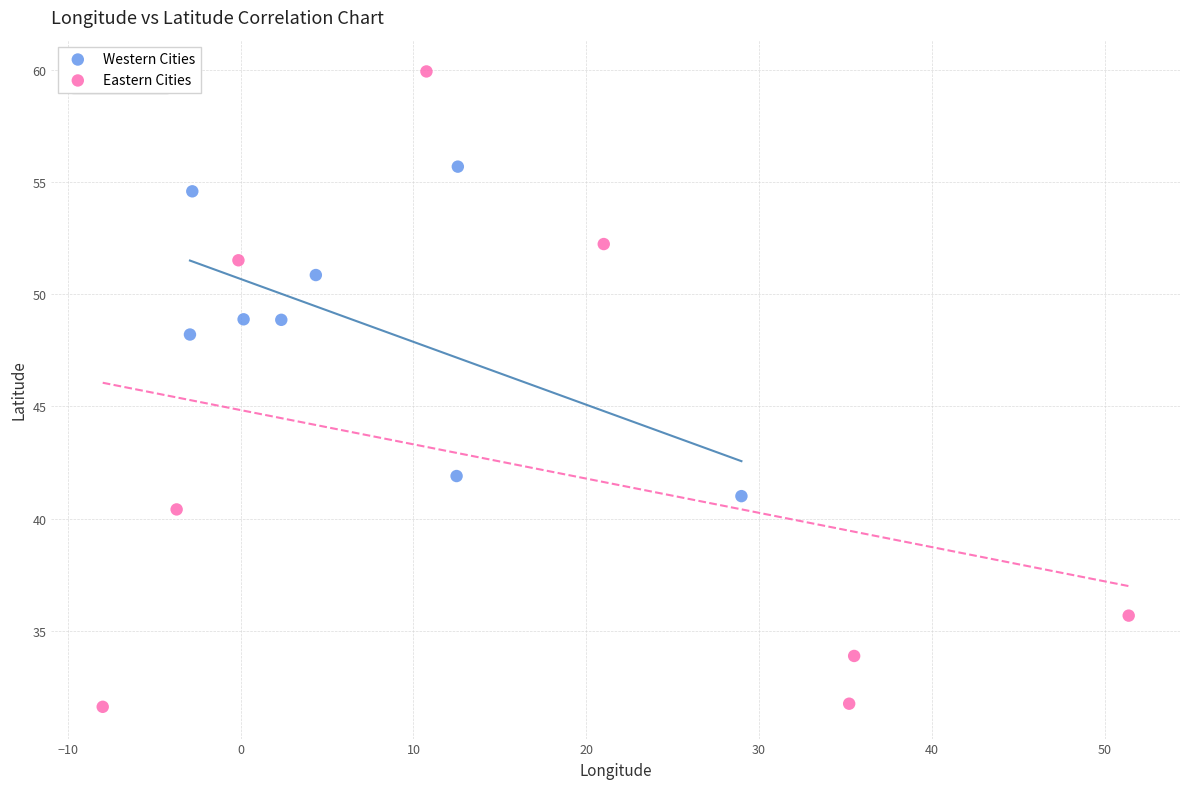

What are all the series names shown in the legend?

Western Cities, Eastern Cities